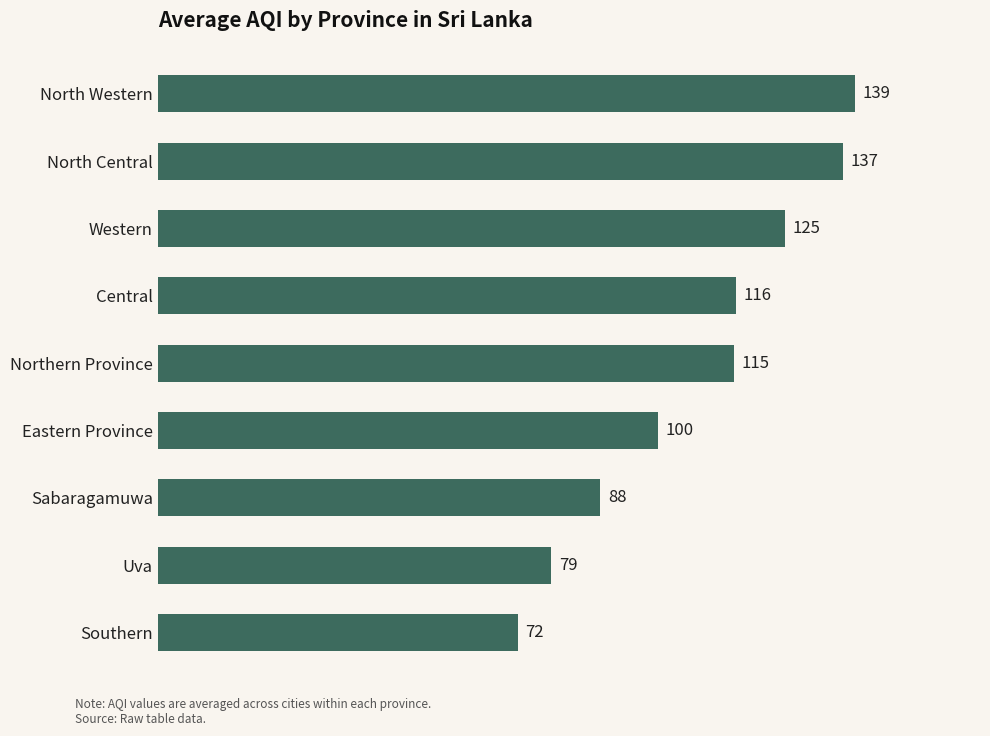

Rank the categories by value from lowest to highest.

Southern, Uva, Sabaragamuwa, Eastern Province, Northern Province, Central, Western, North Central, North Western